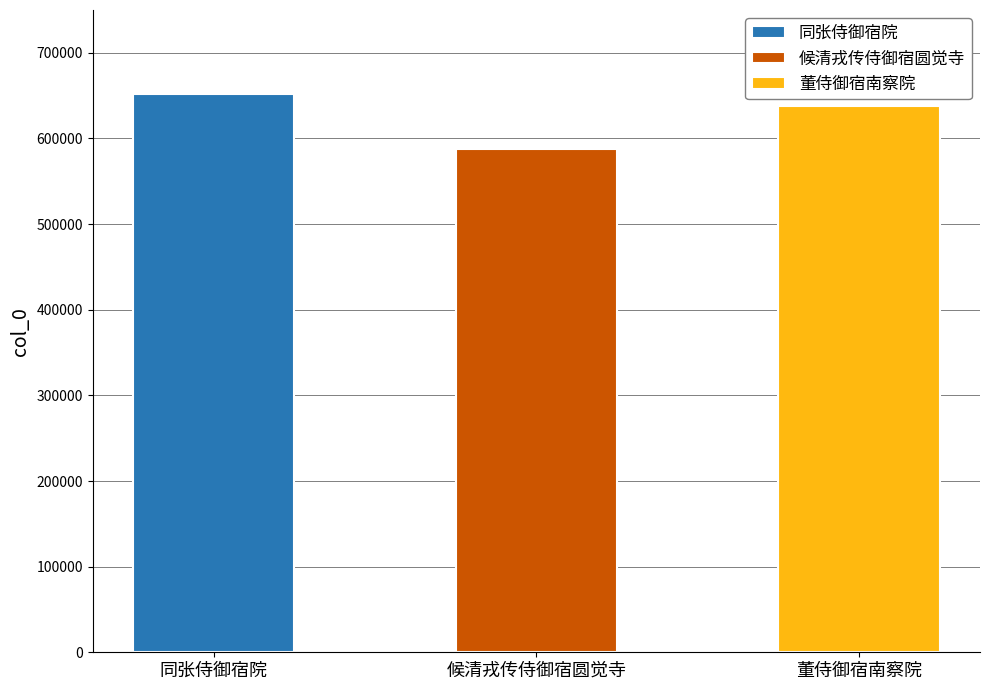

Rank the categories by value from highest to lowest.

同张侍御宿院, 董侍御宿南察院, 候清戎传侍御宿圆觉寺